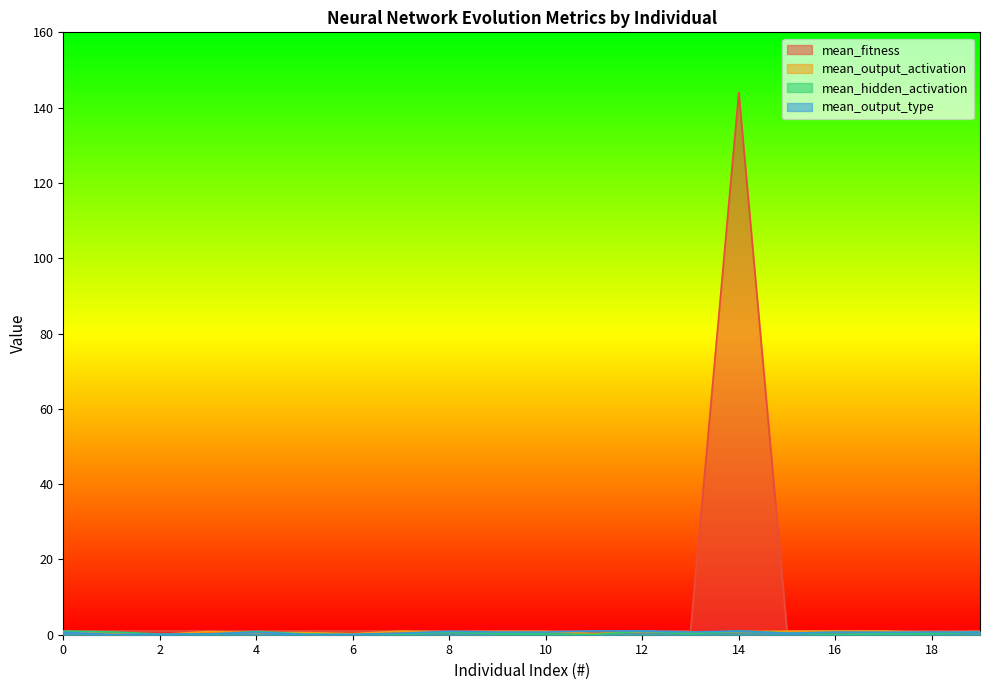

True or false: mean_output_type and mean_hidden_activation cross at least once.

True